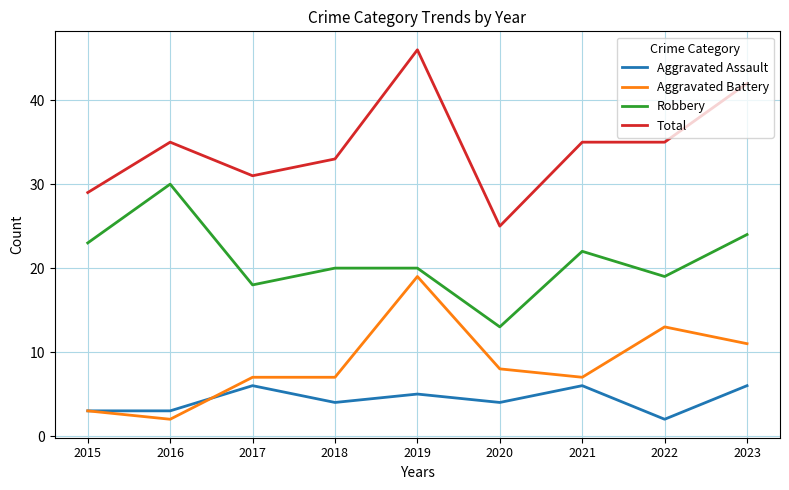

What is the greatest value displayed?

46